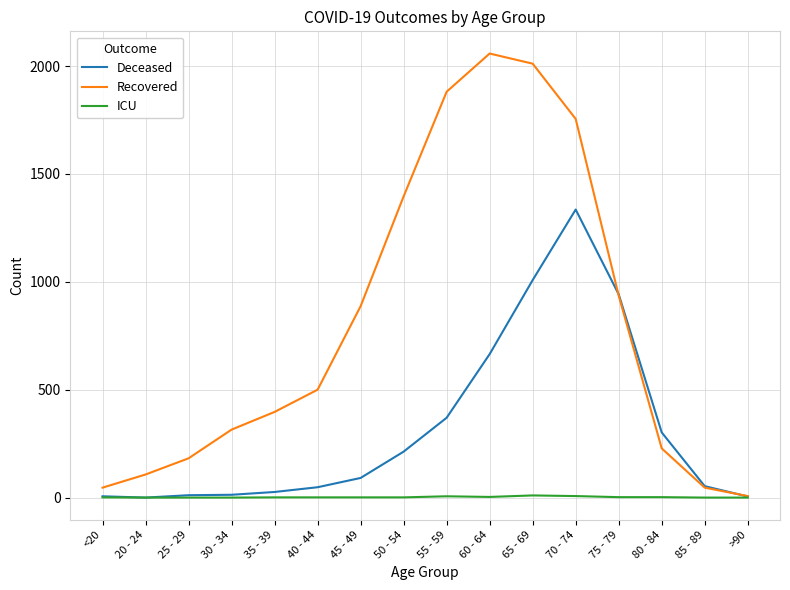

What is the difference between the second highest and minimum values in the Deceased series?

1008